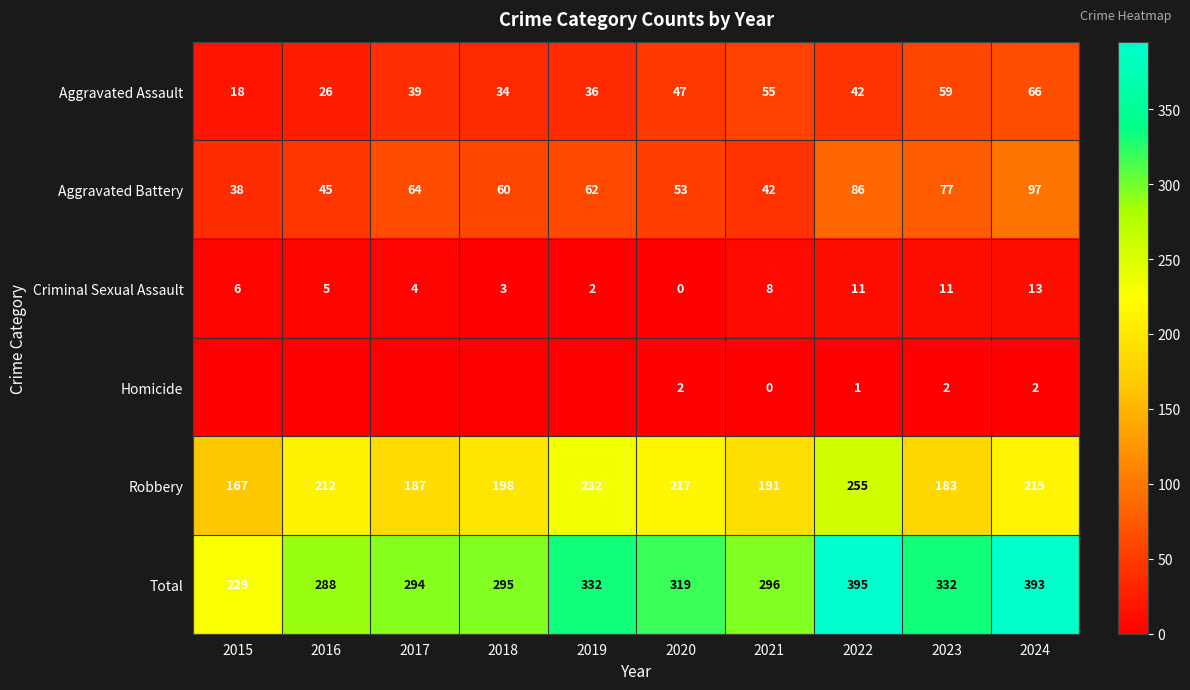

The value of Aggravated Battery at 2023 is 77. True or false?

True